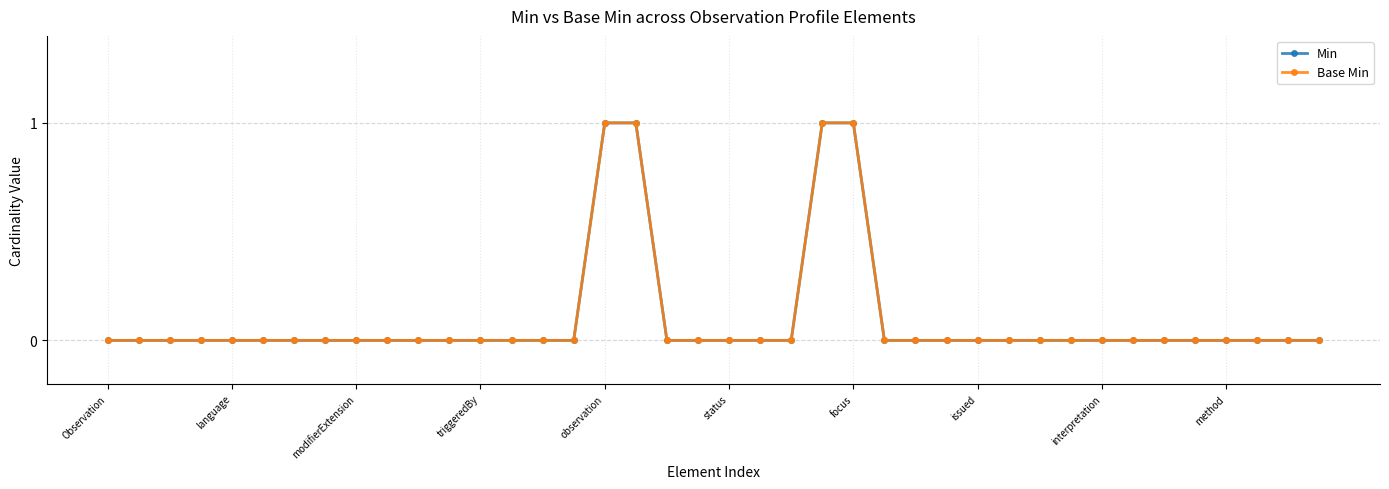

Is this an area chart (filled region under the line)?

No